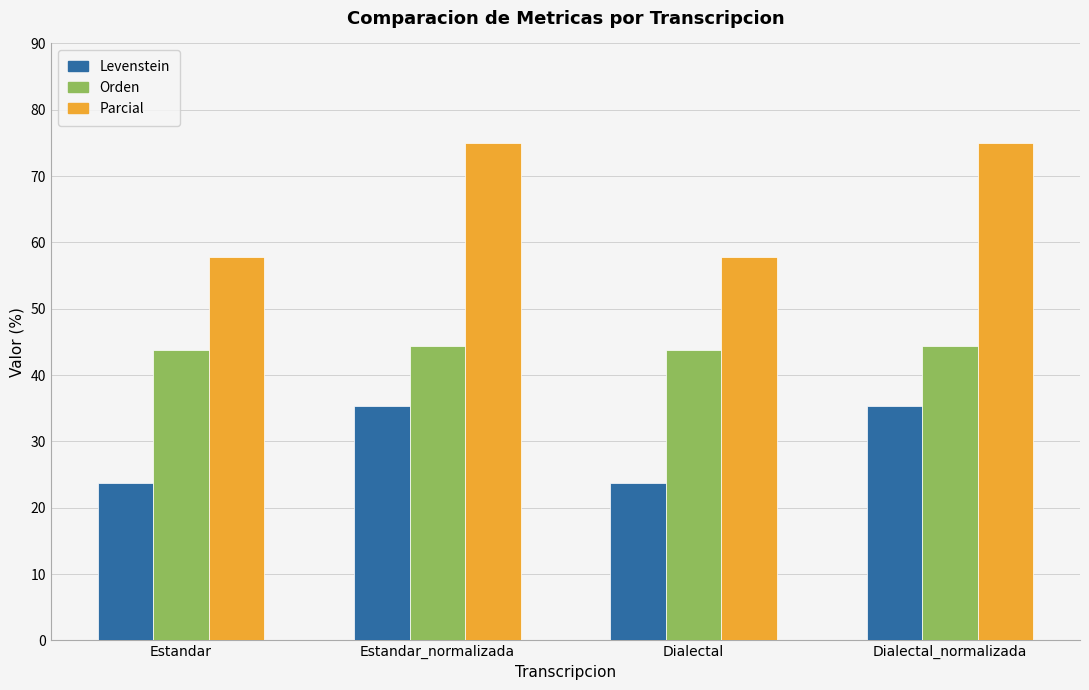

Is the value of Parcial at Estandar greater than the value of Orden at Dialectal?

Yes